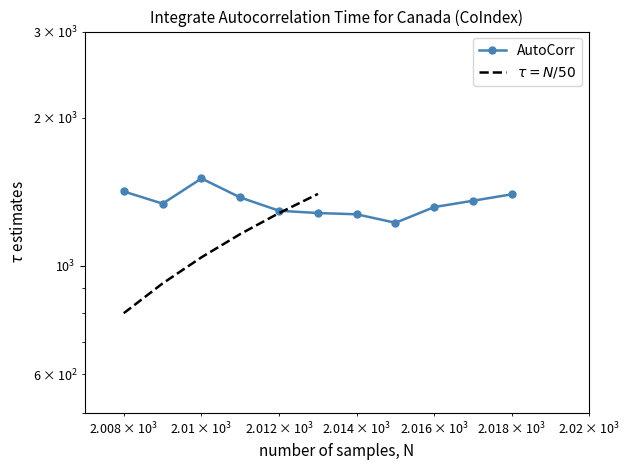

What is the sum of the values at 2008 and 2017?

2772.6